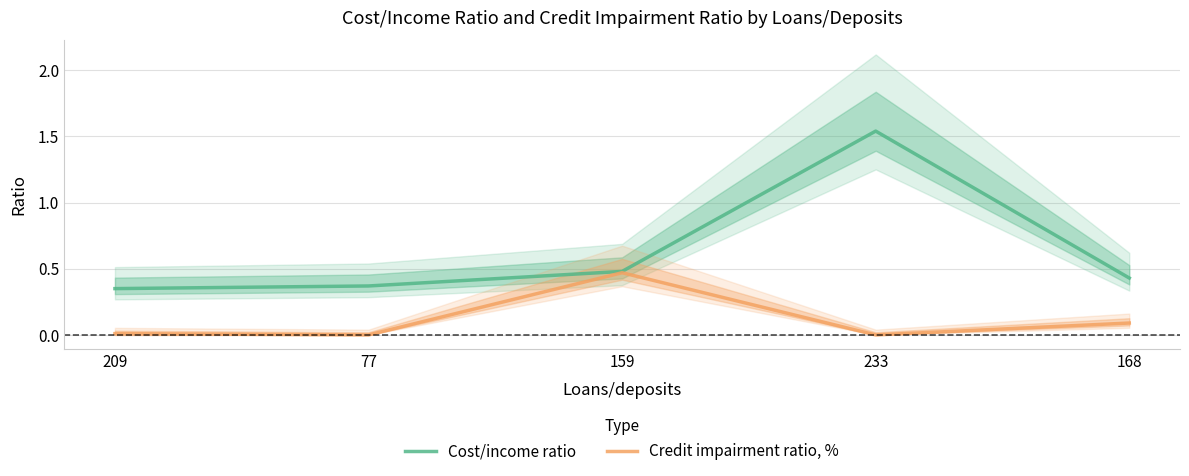

At which category is the sum across all series the highest?

233